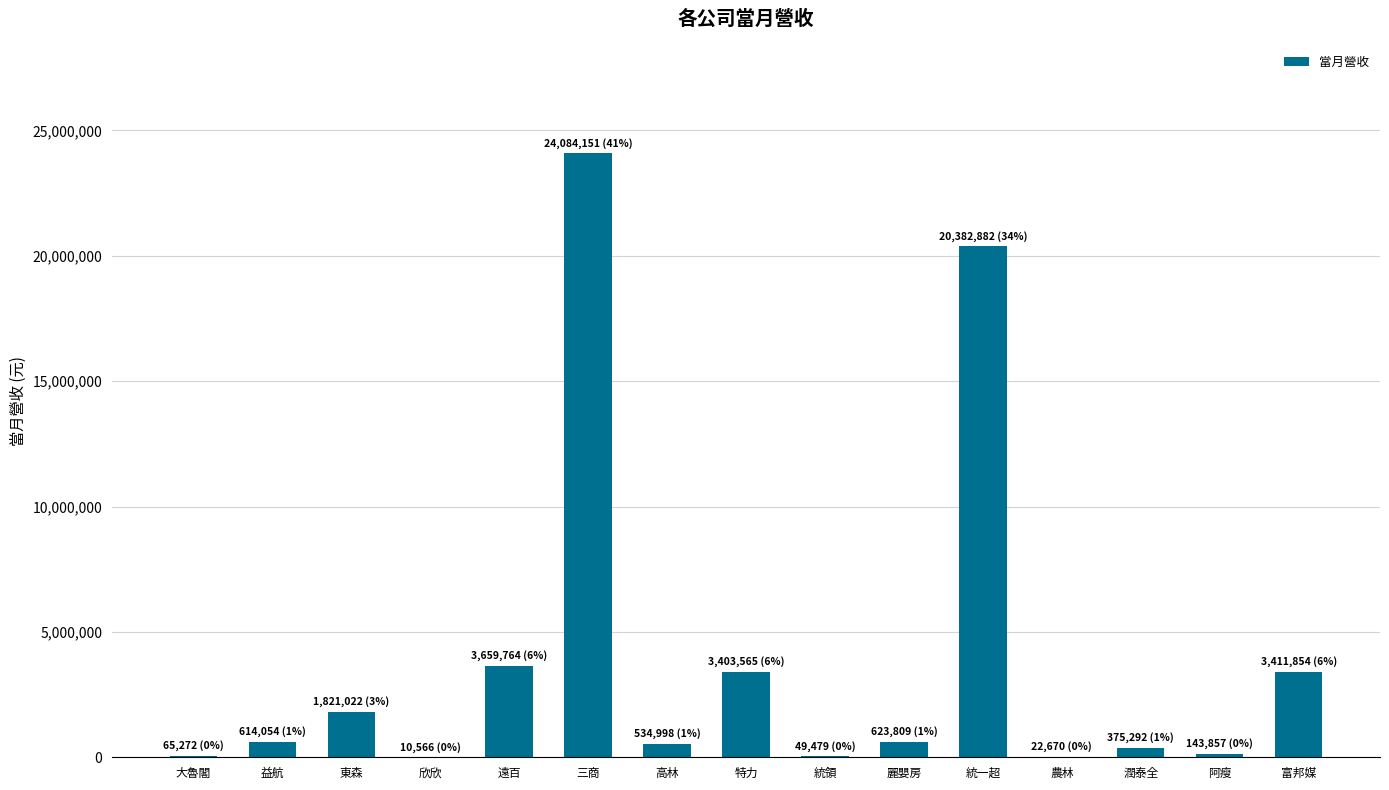

What is the sum of all values?

59203235